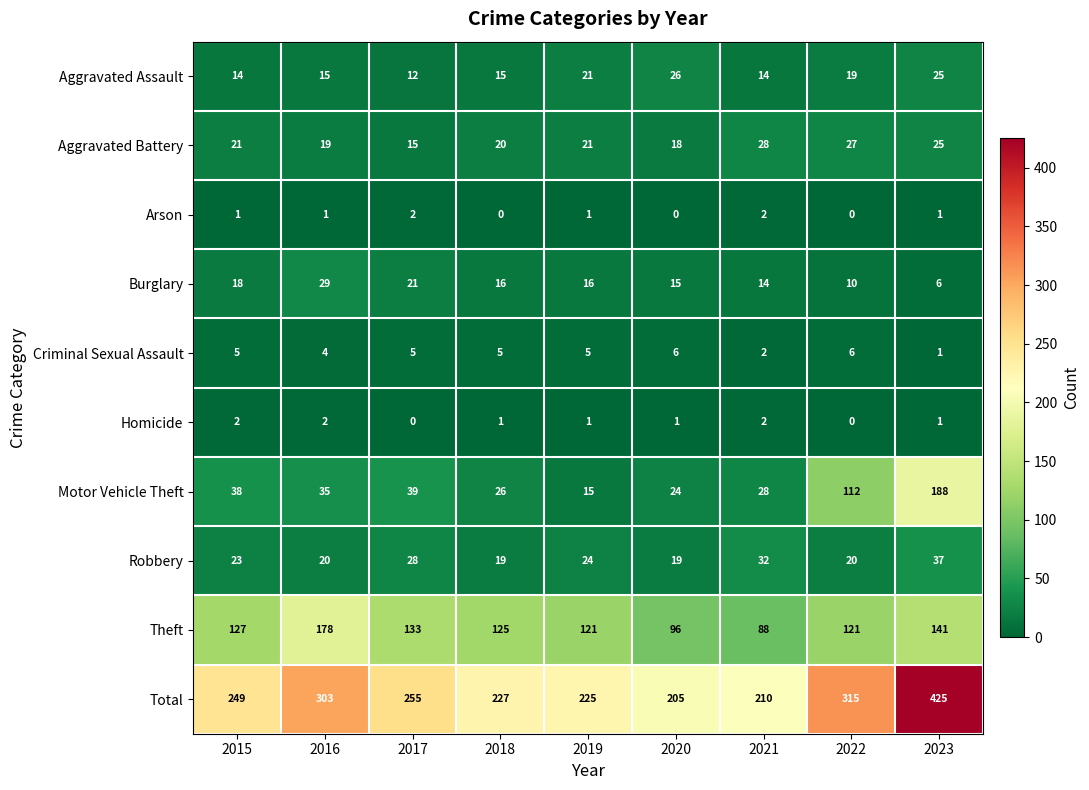

List the labels in order of Motor Vehicle Theft value, smallest first.

2019, 2020, 2018, 2021, 2016, 2015, 2017, 2022, 2023